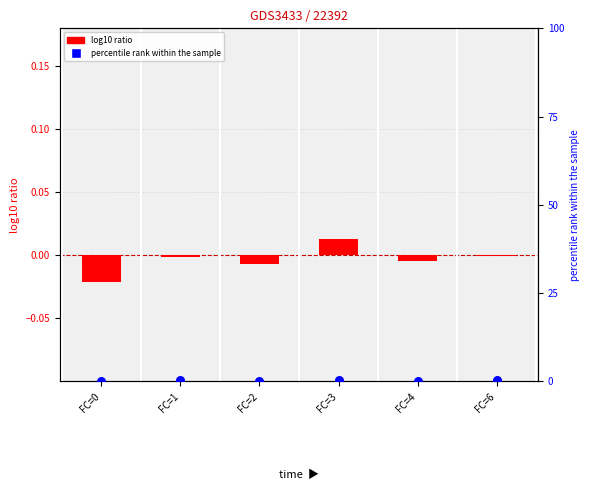

Which series reaches the minimum Y coordinate?

log10 ratio